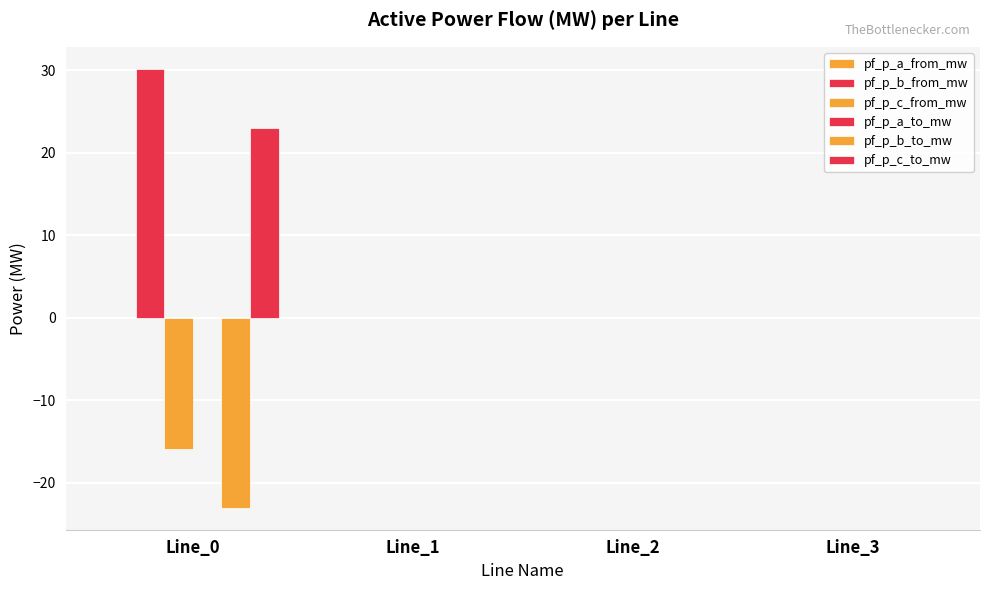

Rank the series at Line_3 from lowest to highest value.

pf_p_a_from_mw, pf_p_b_from_mw, pf_p_c_from_mw, pf_p_a_to_mw, pf_p_b_to_mw, pf_p_c_to_mw